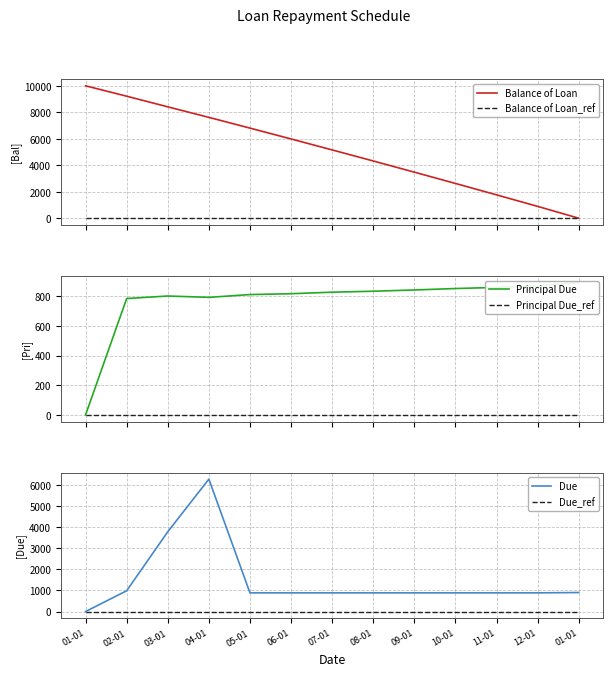

What is the highest value of the Principal Due series?

894.4